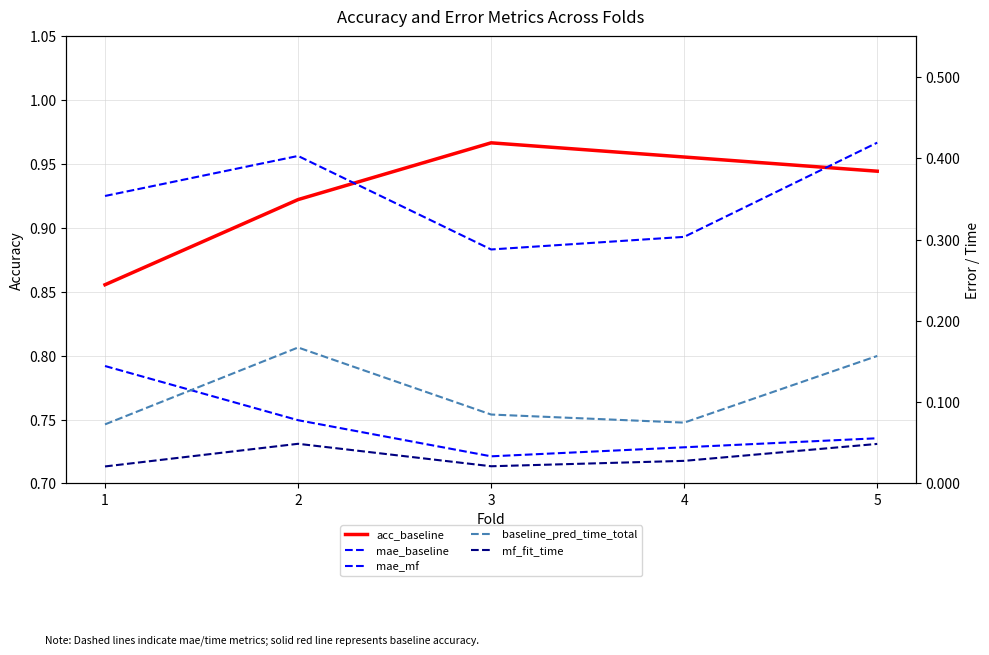

The mae_mf series shows 0.6 at 2. True or false?

False